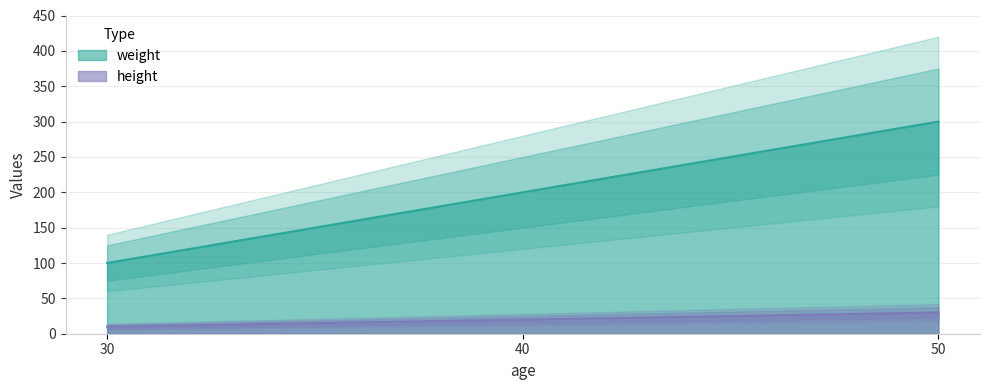

The value of height at 50 is 30. True or false?

True